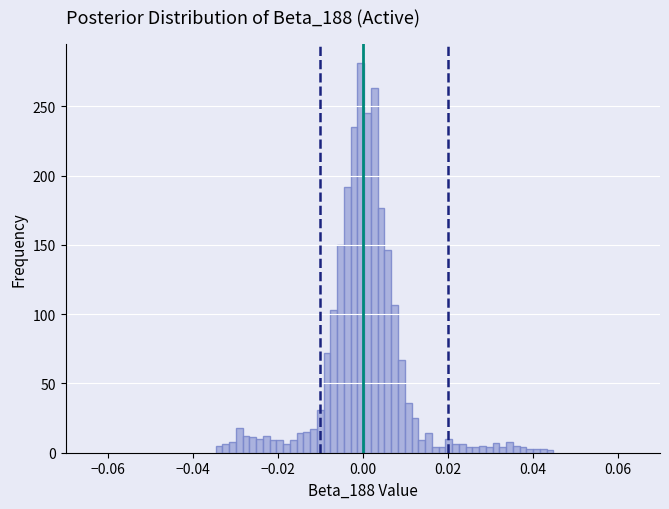

Read against the x-axis, roughly where is the centre of the tallest bar?

0.000